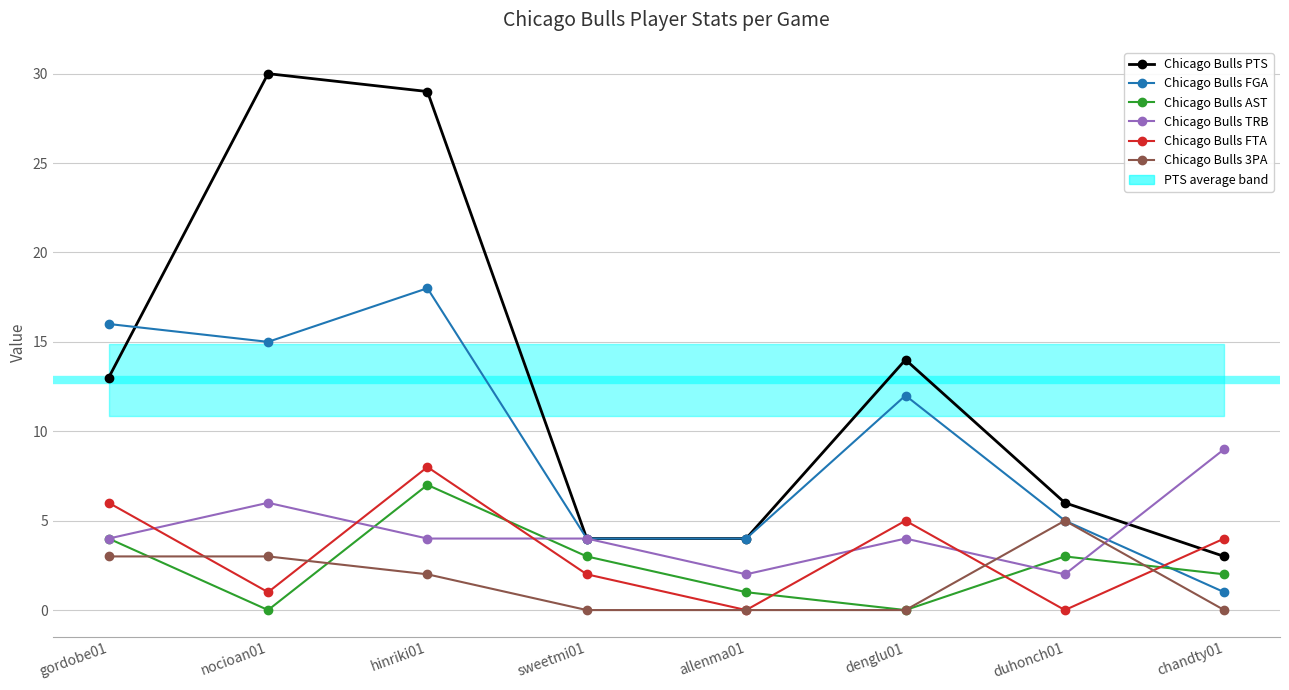

The Chicago Bulls 3PA series shows 3 at nocioan01. True or false?

True